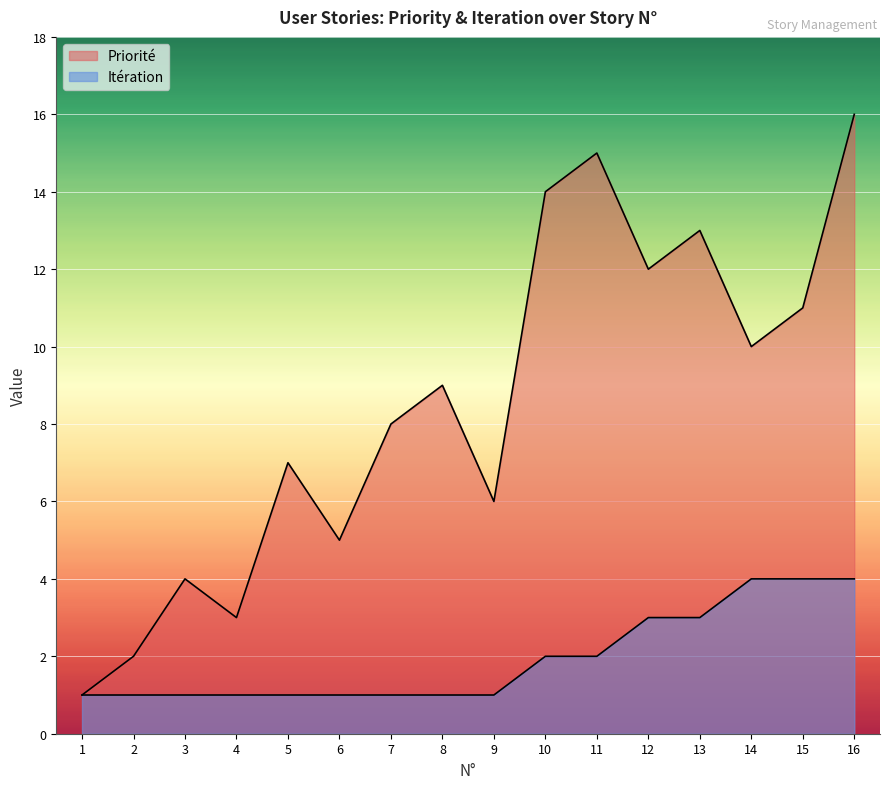

How many interior local peaks does the Priorité series have?

5